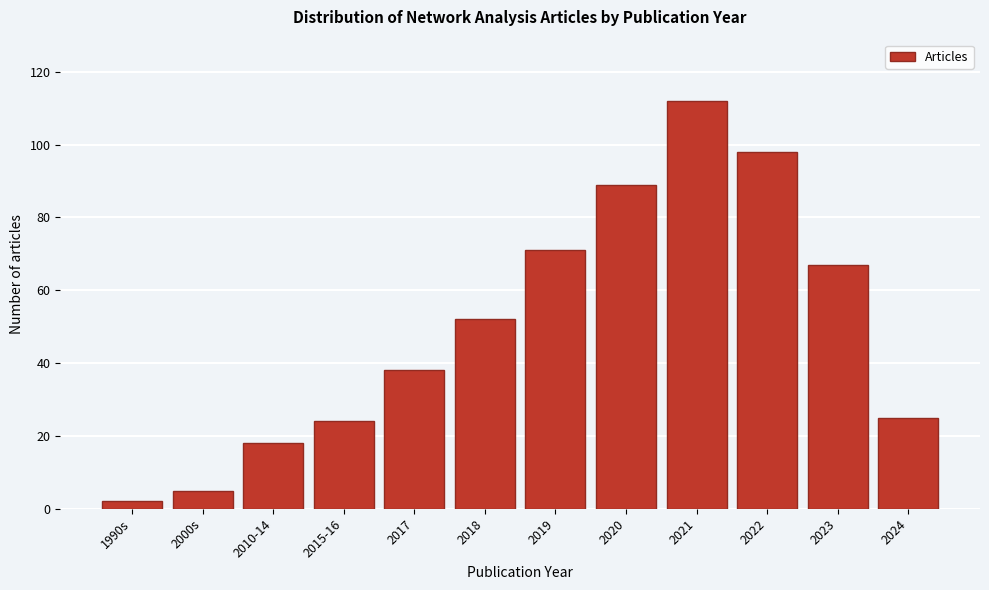

Reading left to right, what are all the values shown in this chart?

1990s=2	2000s=5	2010-14=18	2015-16=24	2017=38	2018=52	2019=71	2020=89	2021=112	2022=98	2023=67	2024=25